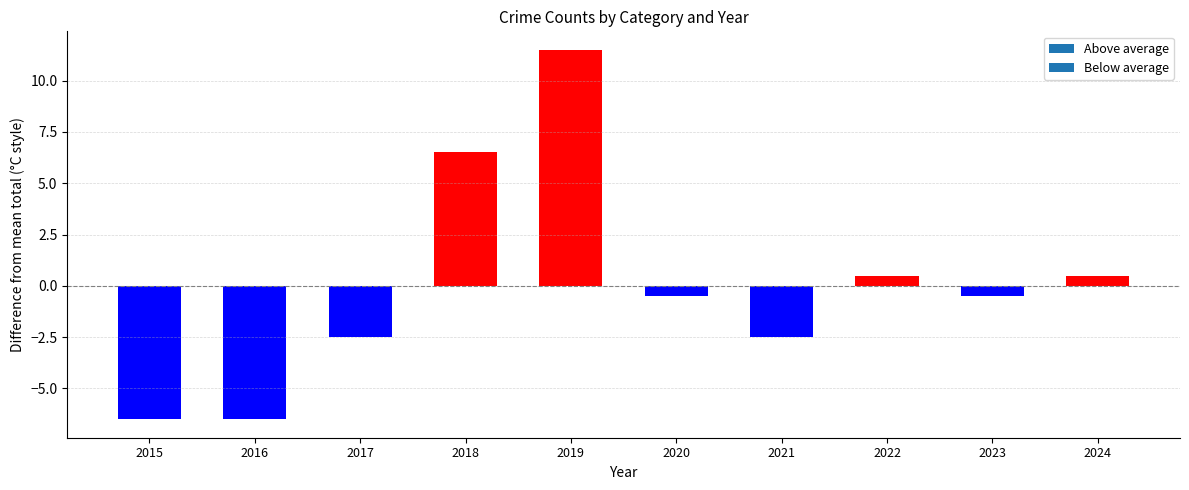

What value does the data have at 2024?

0.5